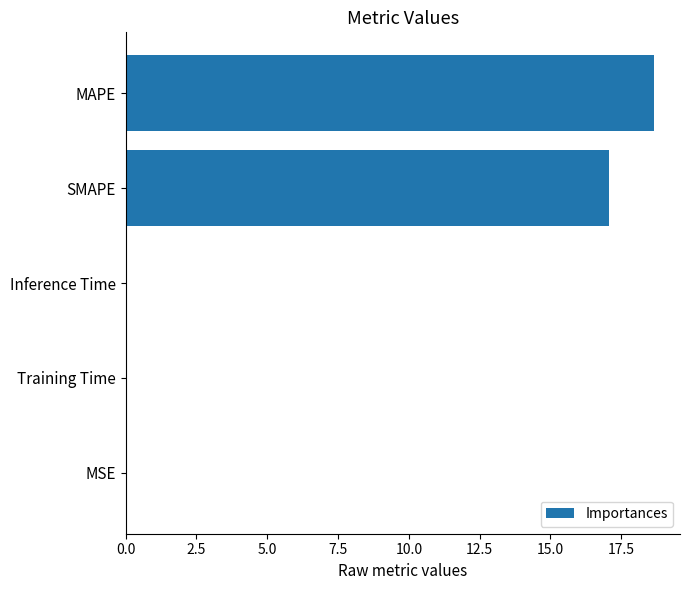

What is the greatest value displayed?

18.6